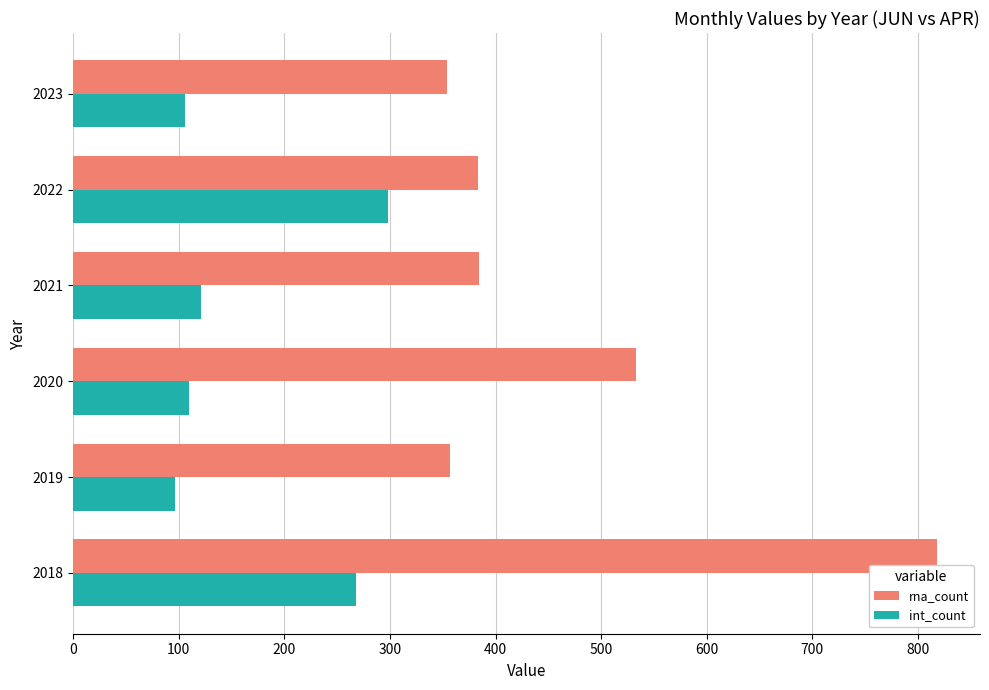

What is the sum of the rna_count values at 2022 and 2019?

740.0